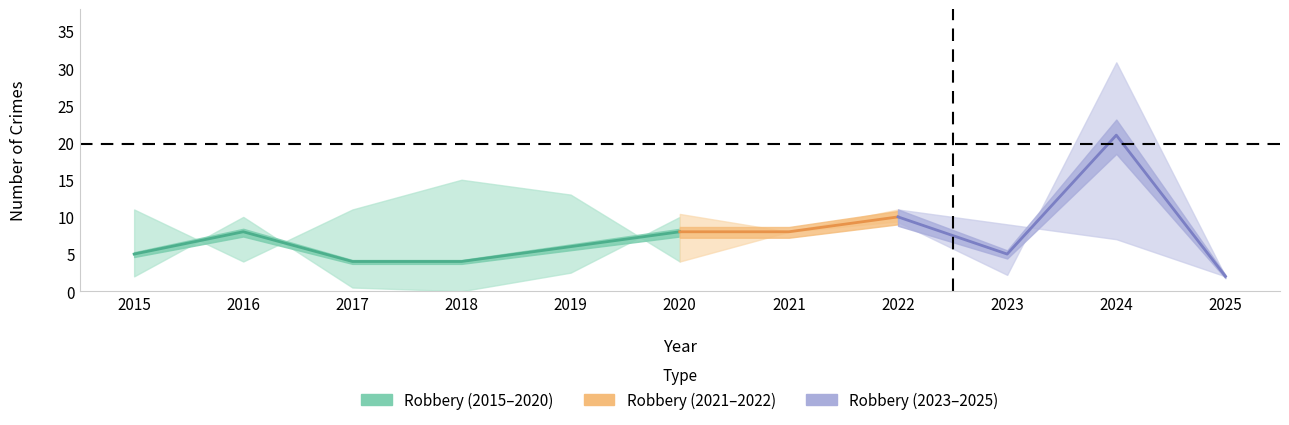

Between 2015 and 2023, which is larger?

2015